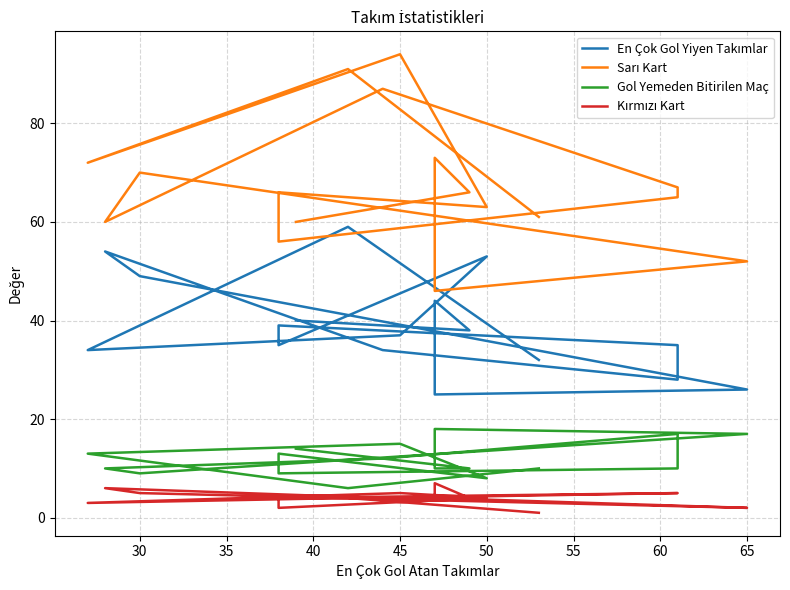

How many interior local valleys does the Gol Yemeden Bitirilen Maç series have?

4